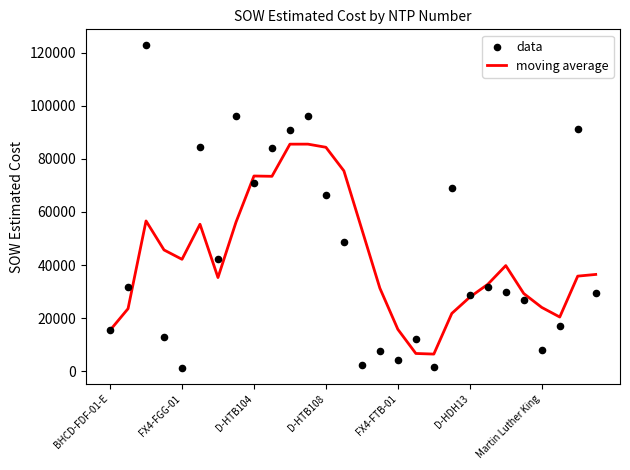

Which series reaches the maximum Y coordinate?

data